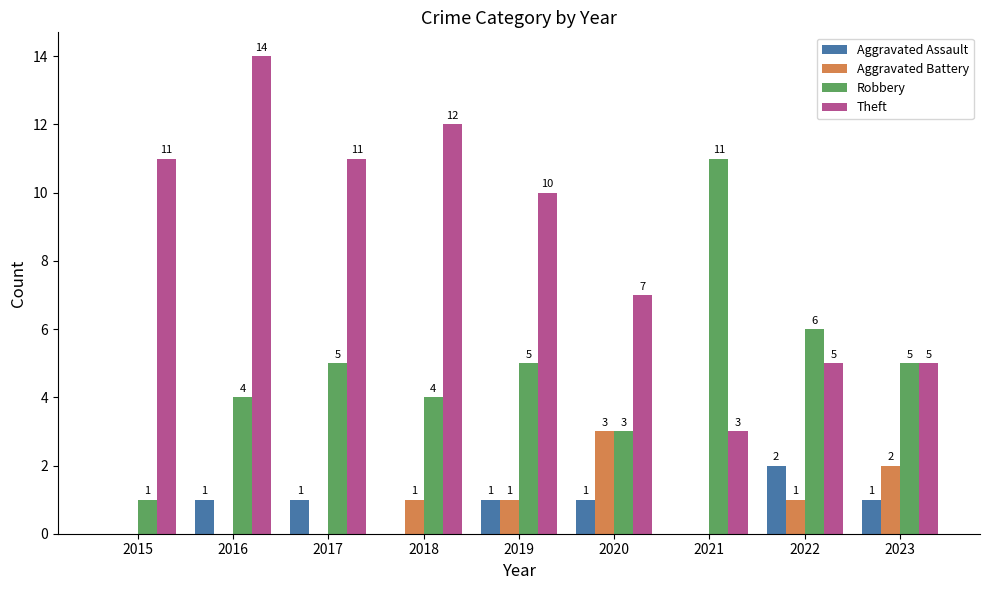

The Aggravated Assault series shows 1 at 2023. True or false?

True